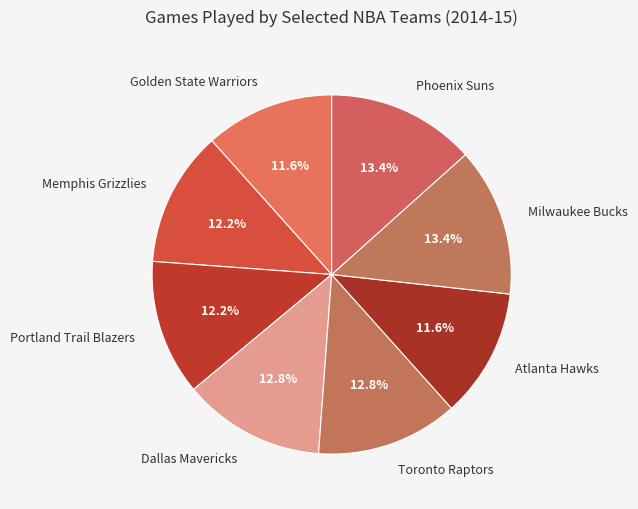

To the nearest percent, what is the average slice percentage?

12%